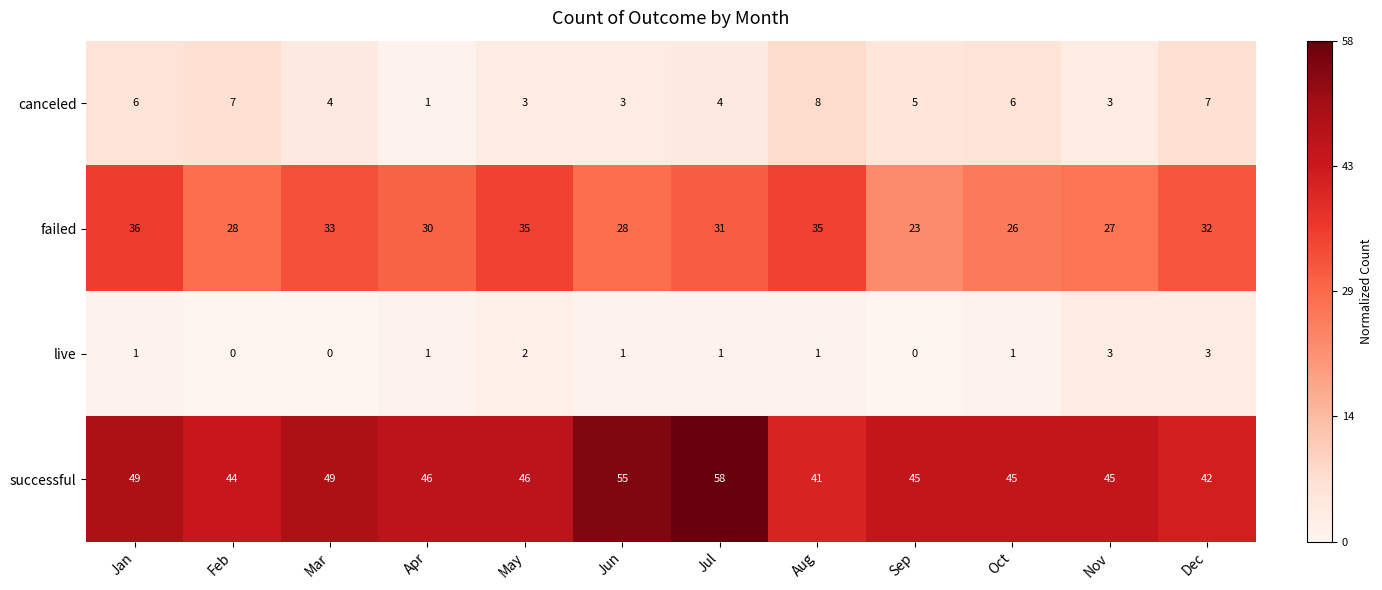

The canceled series shows 7 at Feb. True or false?

True